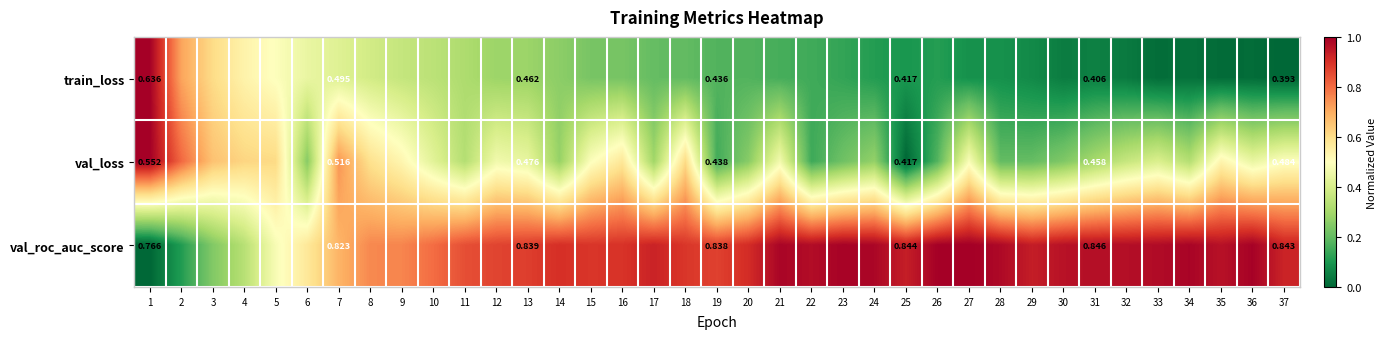

Rank the series at 37 from highest to lowest value.

val_roc_auc_score, val_loss, train_loss